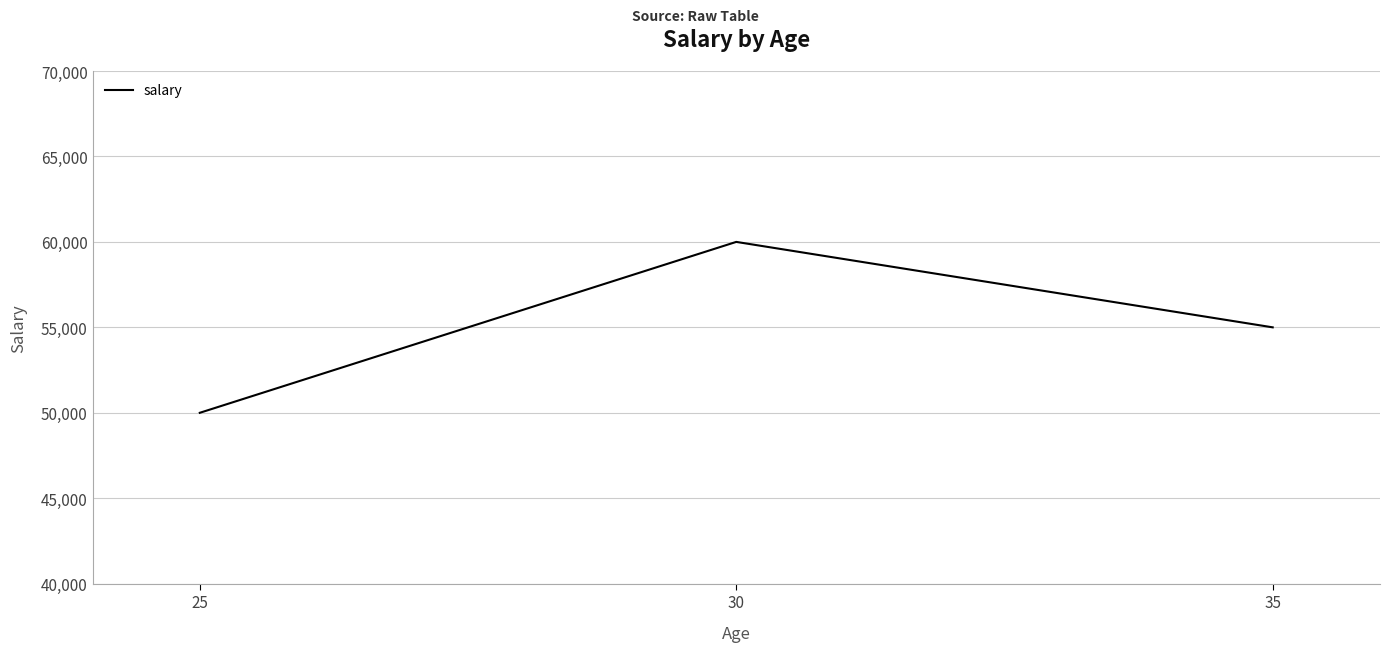

Does the chart have visible grid lines?

Yes